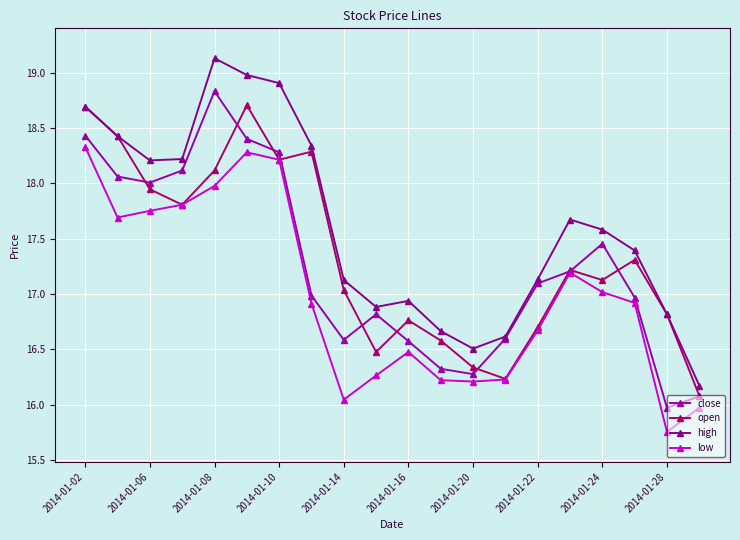

True or false: high and open cross at least once.

False